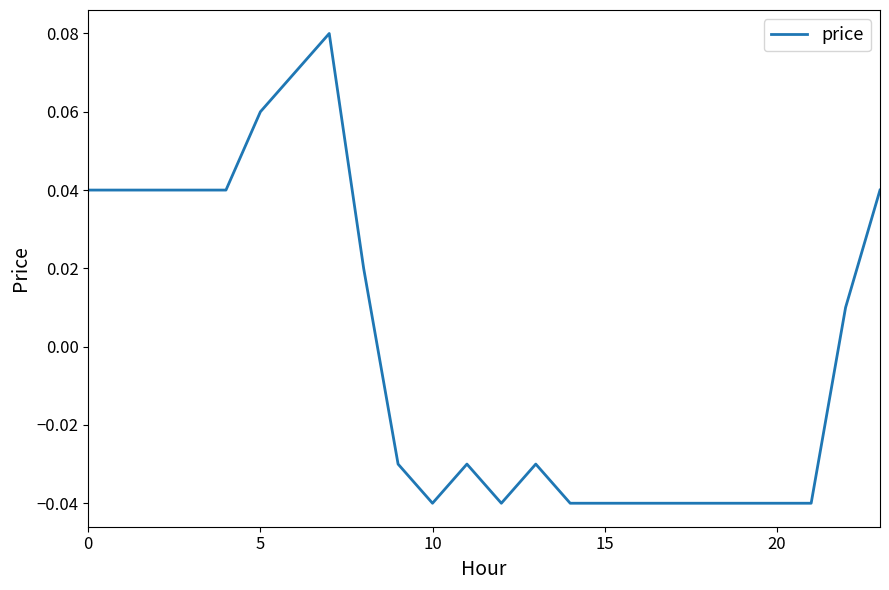

Is this an area chart (filled region under the line)?

No